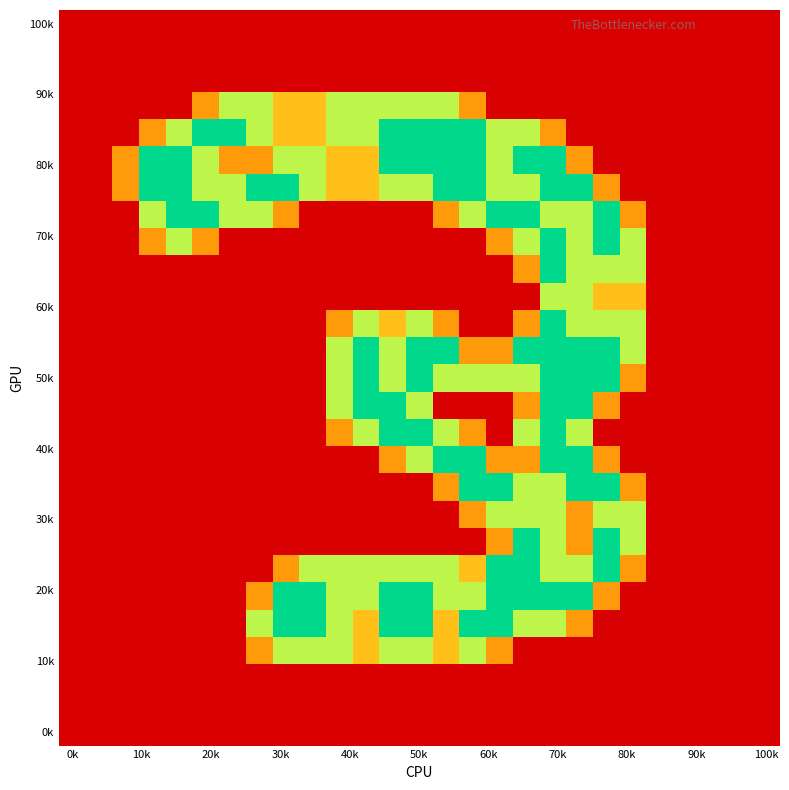

At which category is the sum across all series the highest?

18